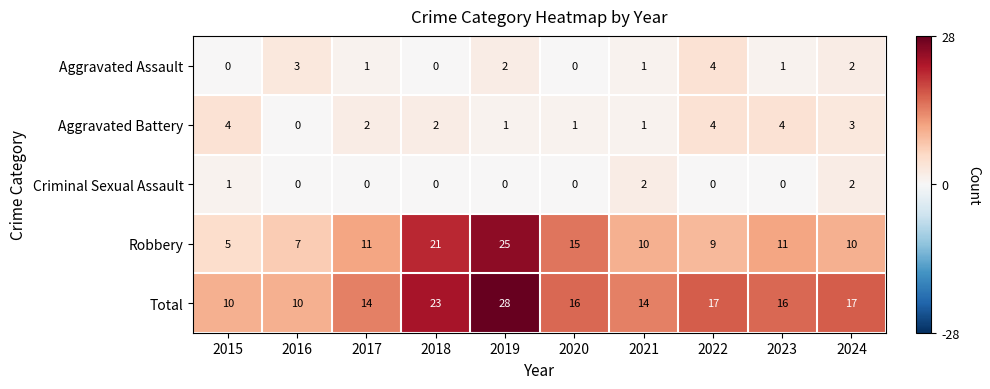

Count the number of categories in the chart.

10